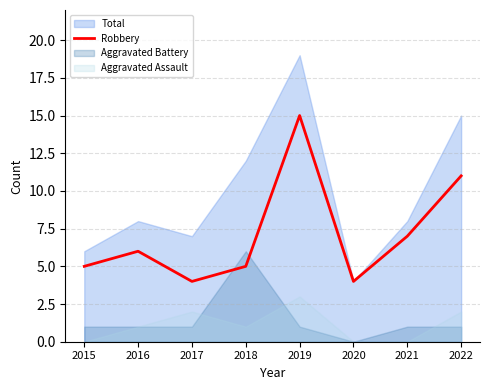

What is the minimum value for Robbery?

4